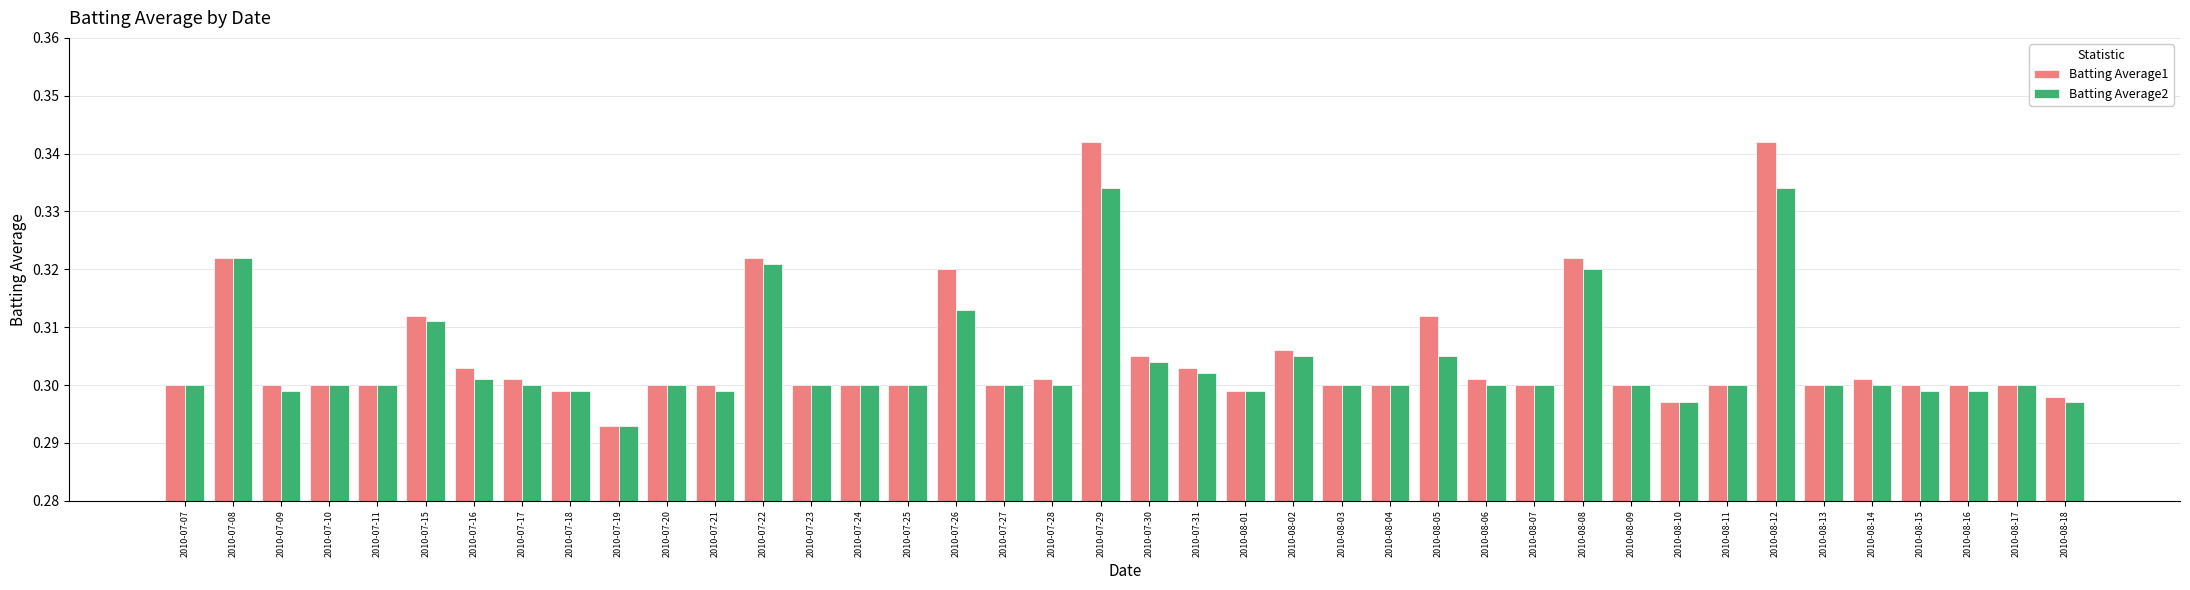

How many bars are there in total?

80